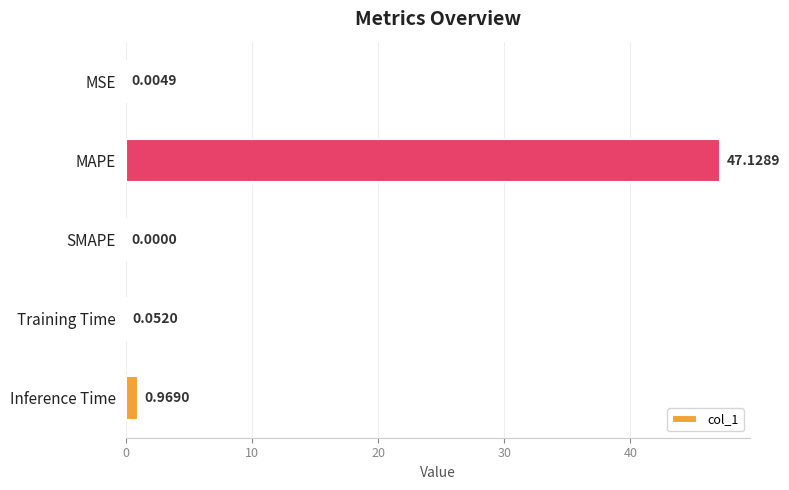

At which label is the value closest to 23?

Inference Time